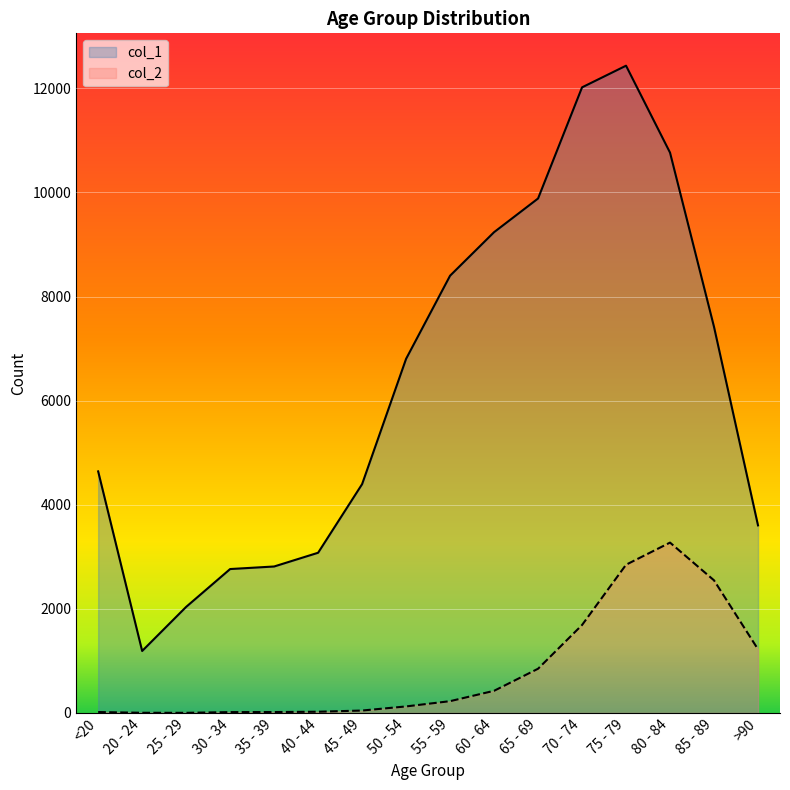

What is the average value of the col_2 series?

834